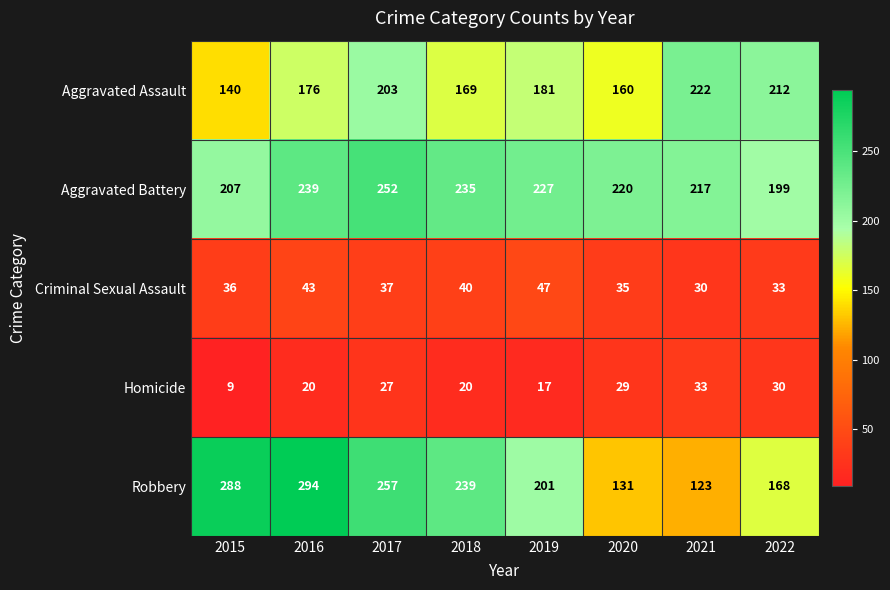

Which category has the lowest value across all series?

2015